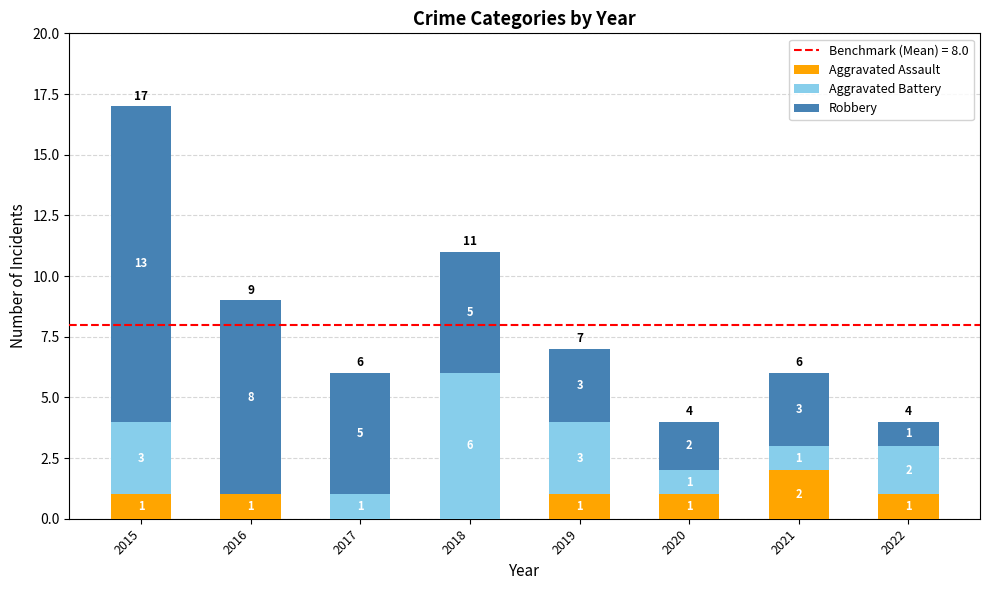

What is the total value across all series at 2021?

6